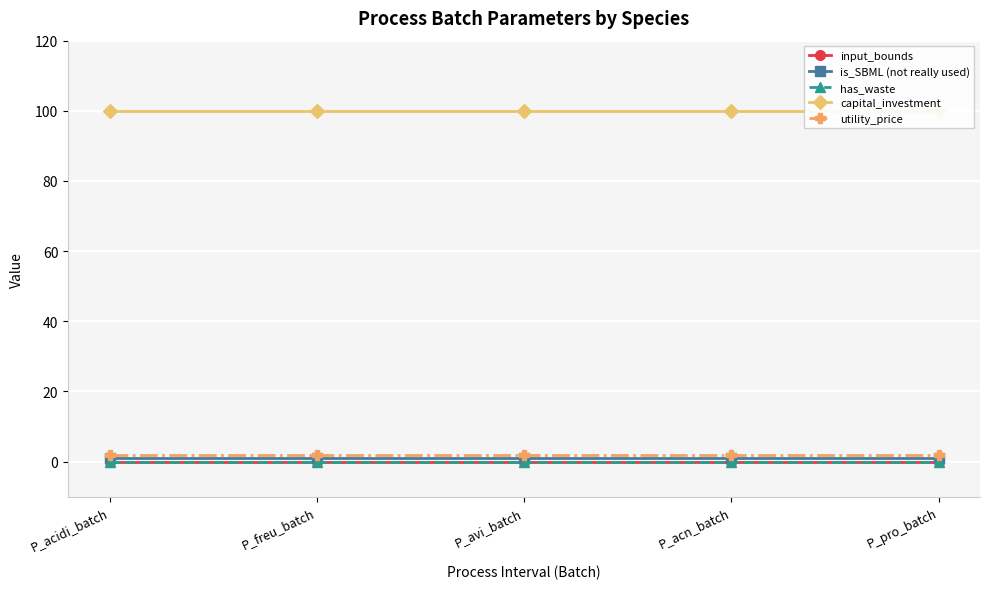

At P_acn_batch, list the series in order from largest to smallest.

capital_investment, utility_price, is_SBML (not really used), input_bounds, has_waste